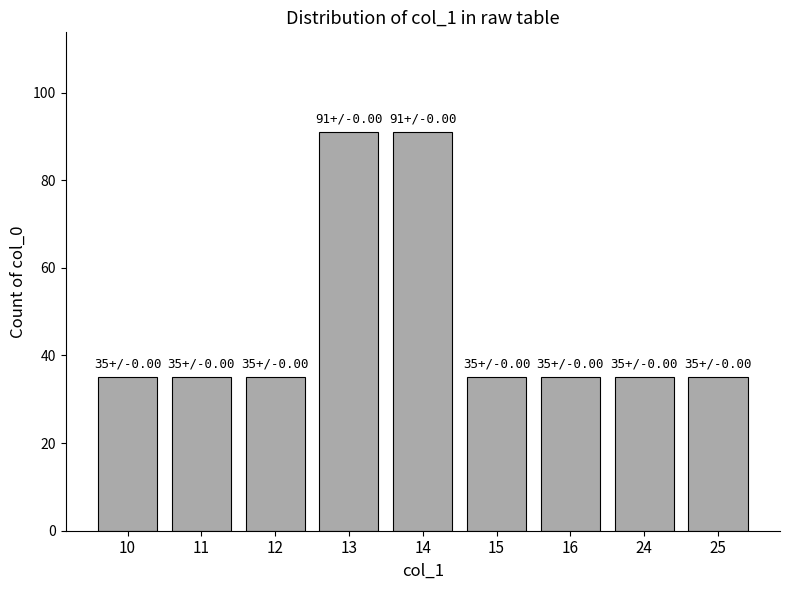

What is the smallest value displayed?

35